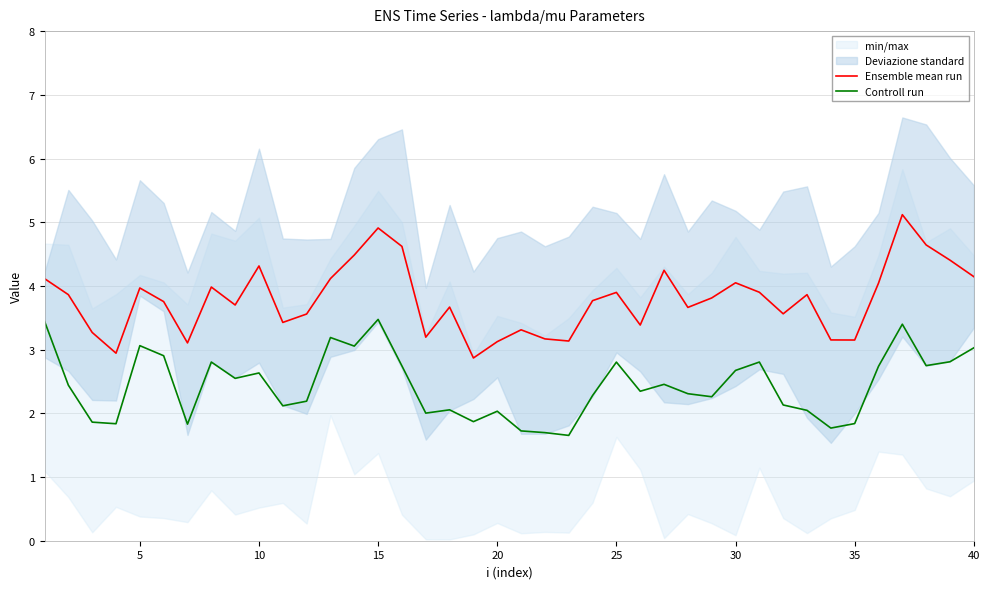

Is this an area chart (filled region under the line)?

No